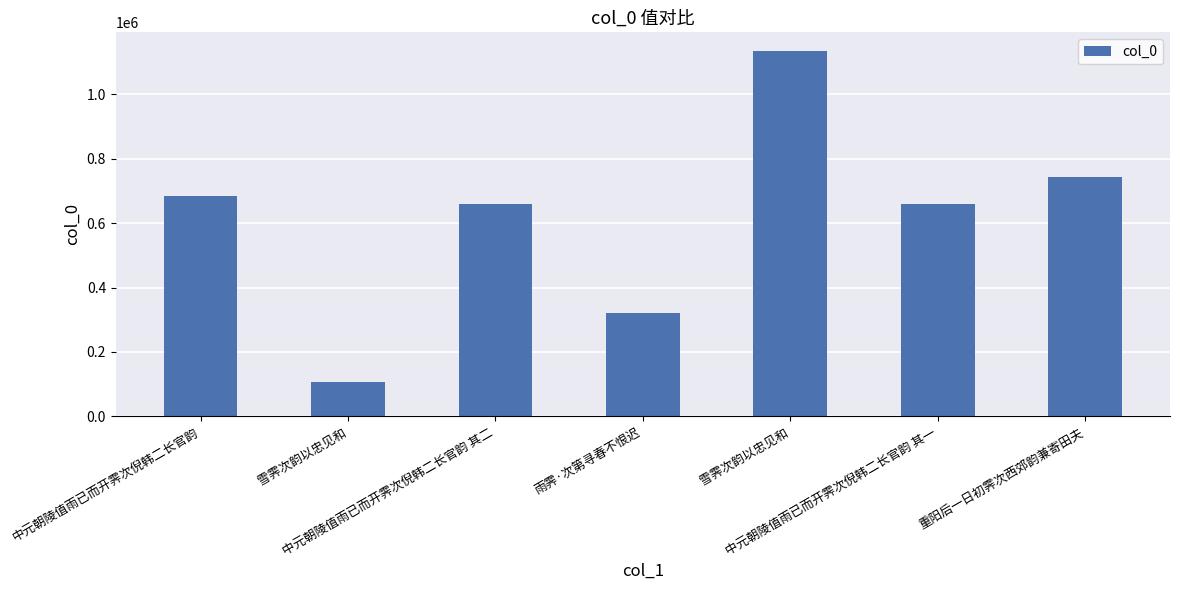

Reading left to right, list all the values displayed in this chart.

685291	107770	658717	321191	1135565	658716	742529